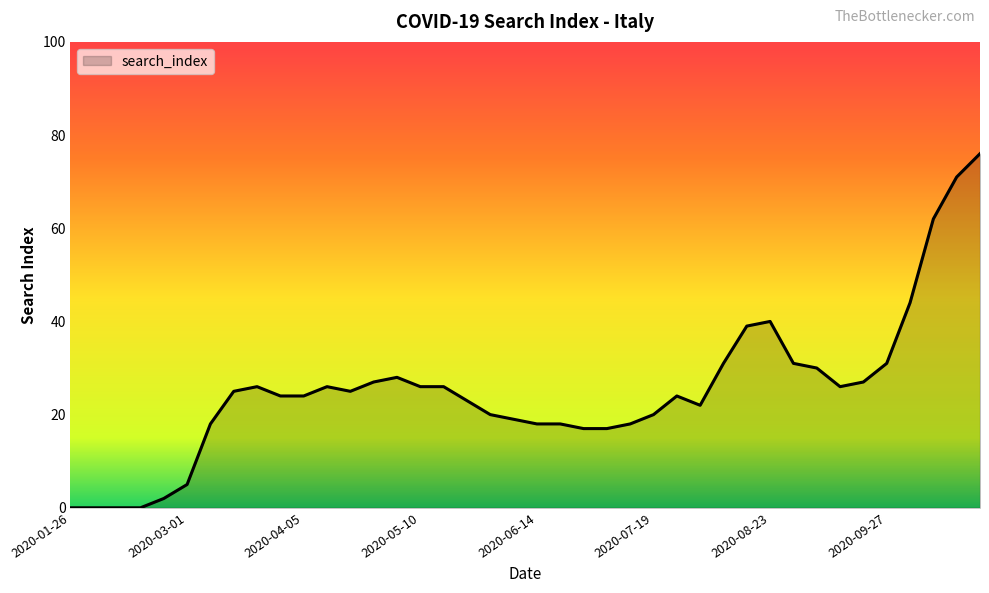

What is the difference between the maximum and minimum values?

76